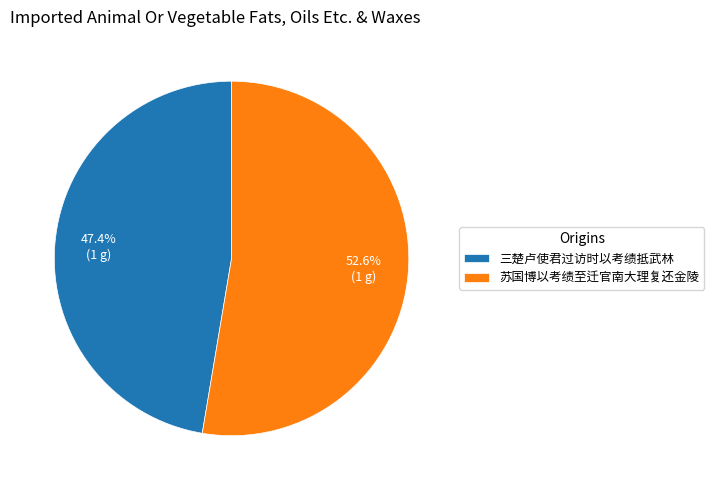

What is the majority slice?

苏国博以考绩至迁官南大理复还金陵